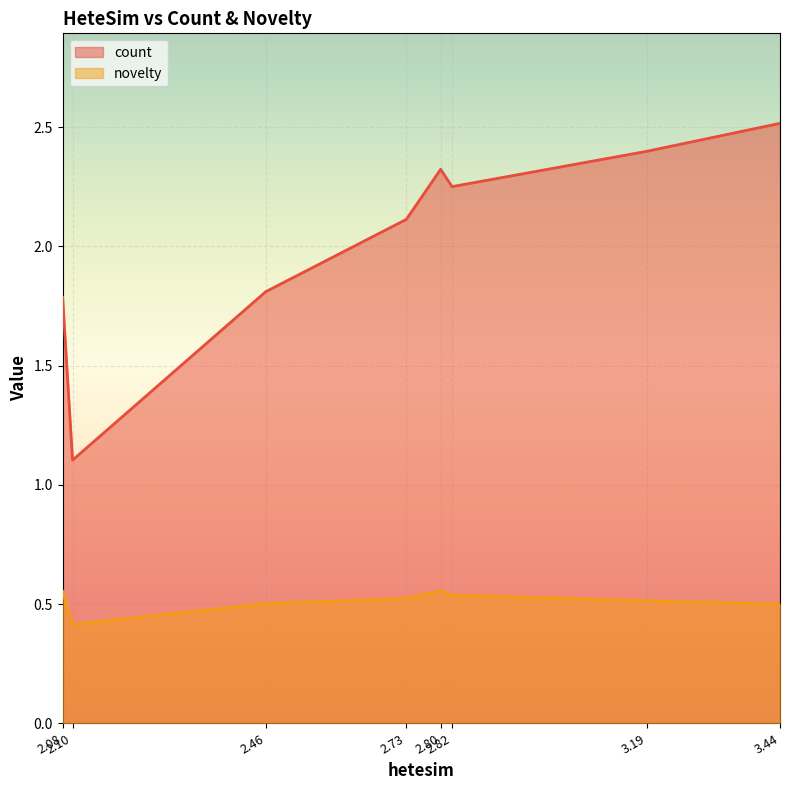

How many series are shown in this chart?

2